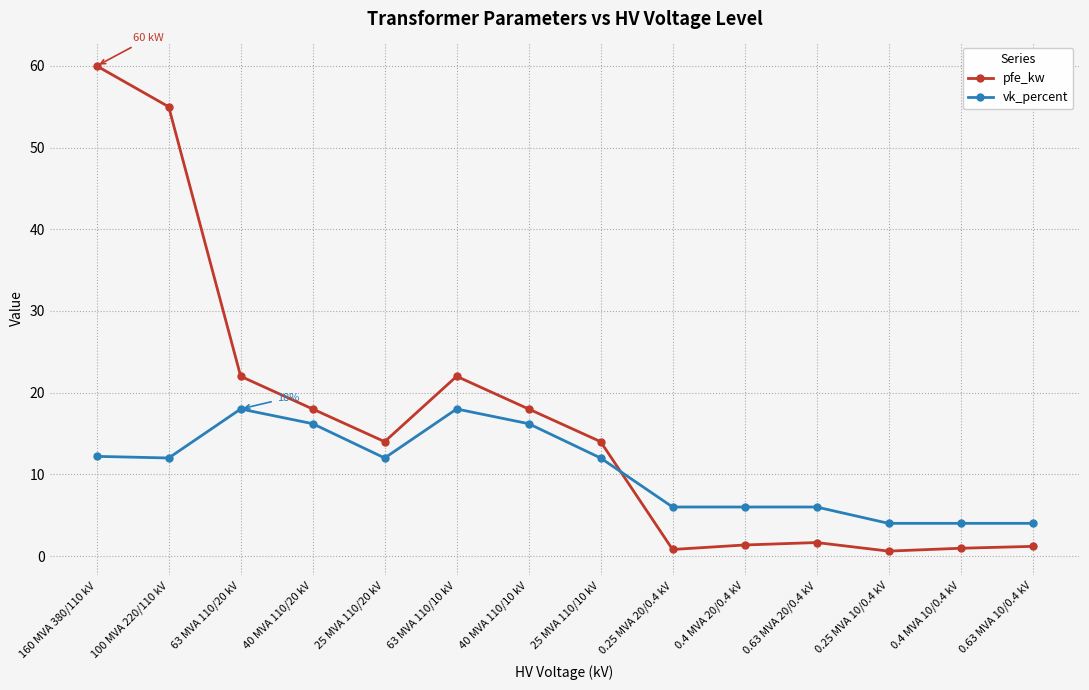

Between 25 MVA 110/10 kV and 0.4 MVA 10/0.4 kV, which series saw the biggest shift?

pfe_kw